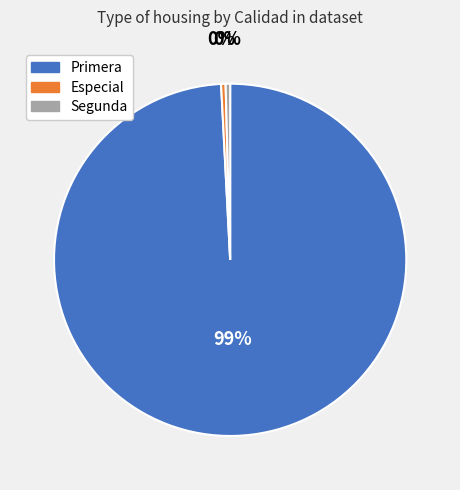

Between Especial and Primera, which is larger?

Primera